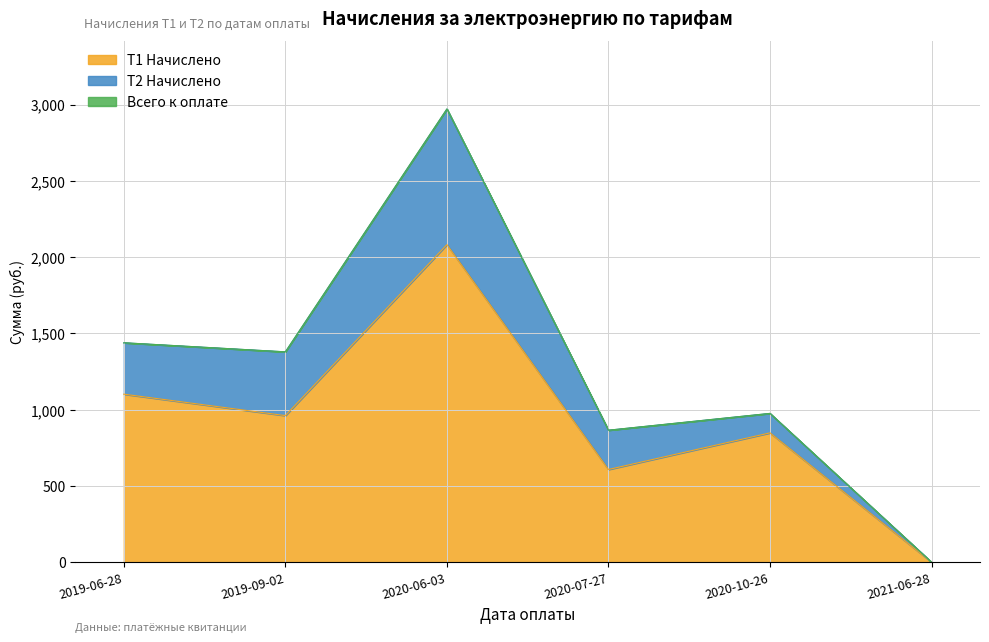

Does the chart have visible grid lines?

Yes